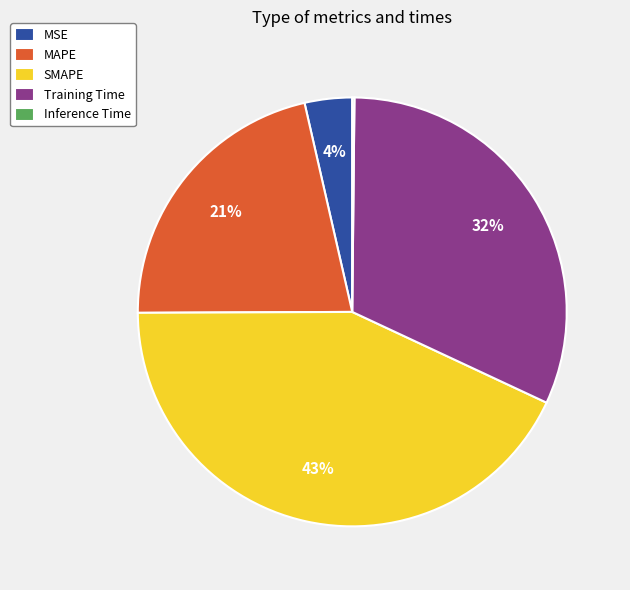

Which slice is the largest?

SMAPE